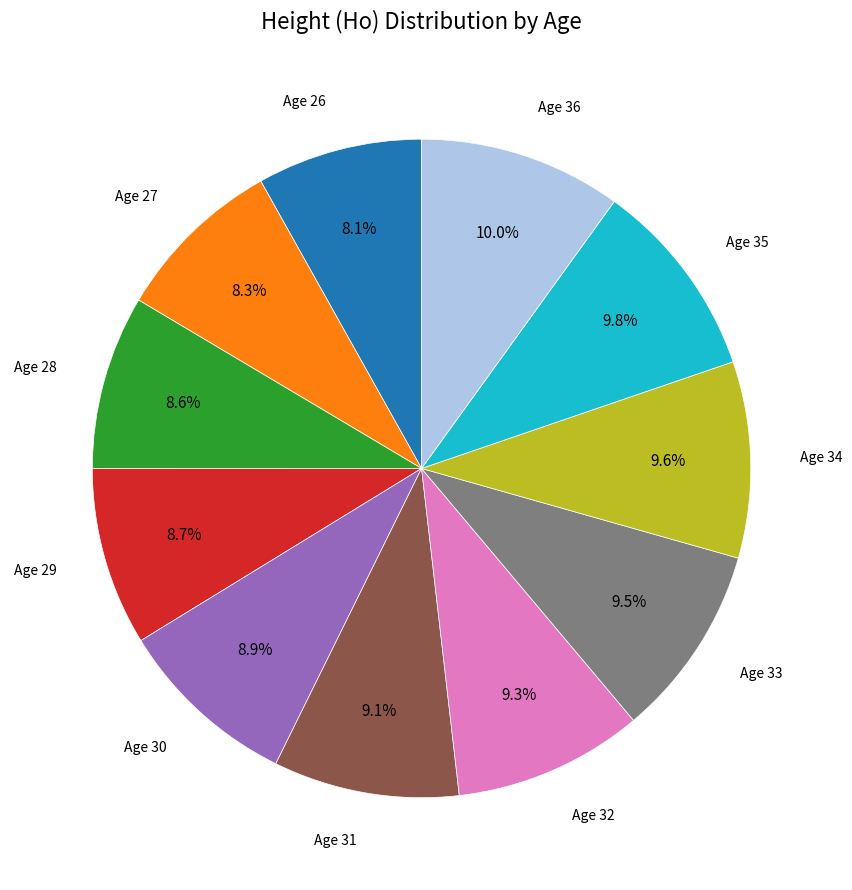

Is there any slice that represents more than half of the pie?

No